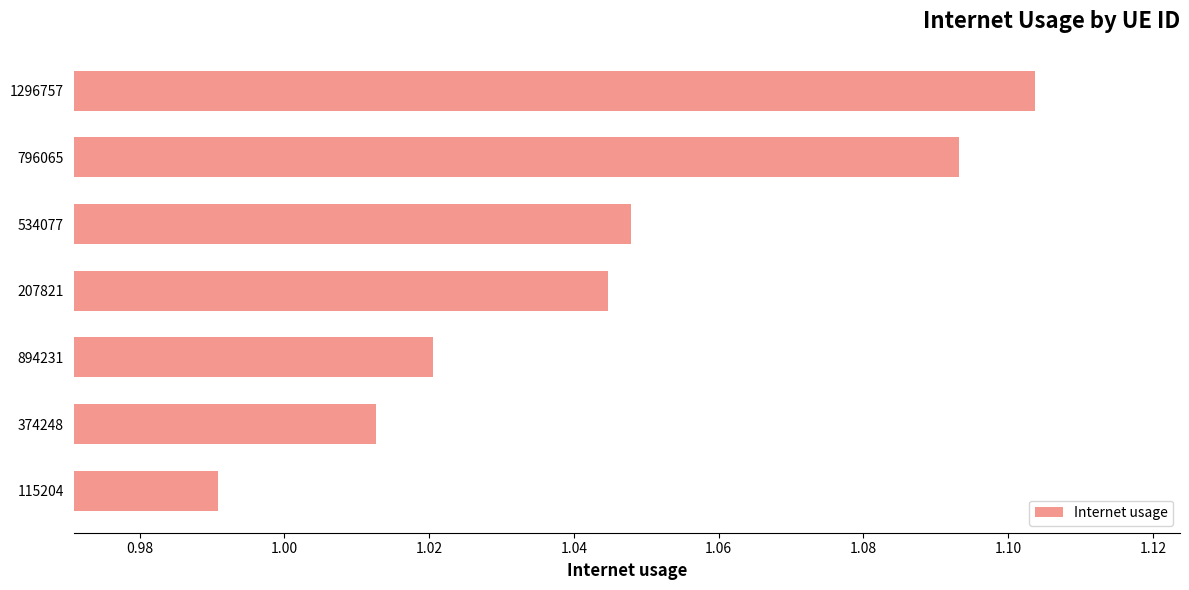

Where is the data nearest to the value 1?

115204